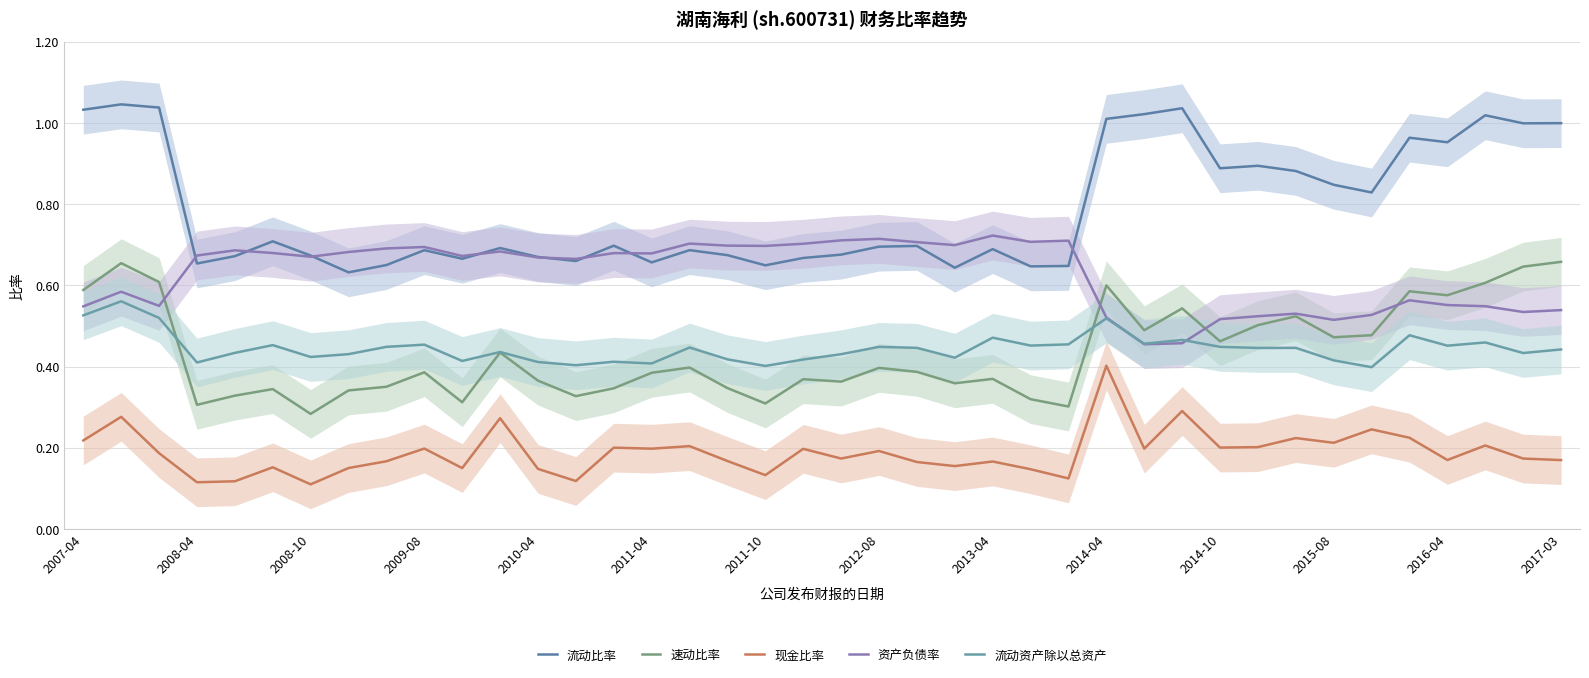

What is the value of the 流动资产除以总资产 point at the 25th from the left?

0.5